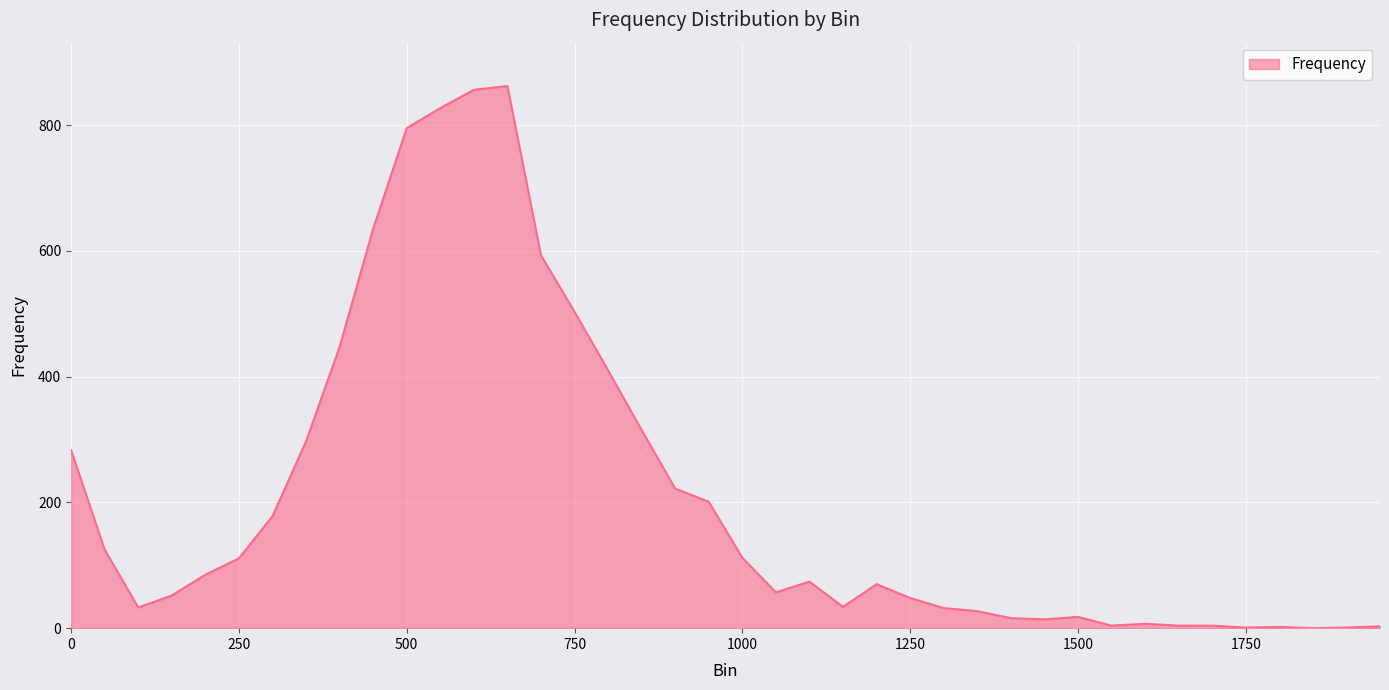

What is the greatest value displayed?

862